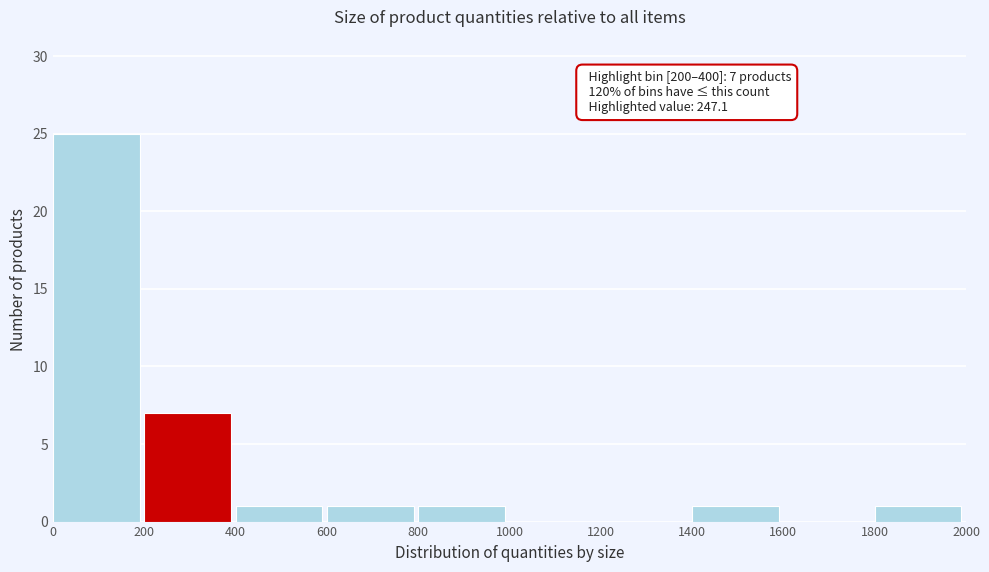

Over which range of the x-axis is the bar tallest?

0 to 200